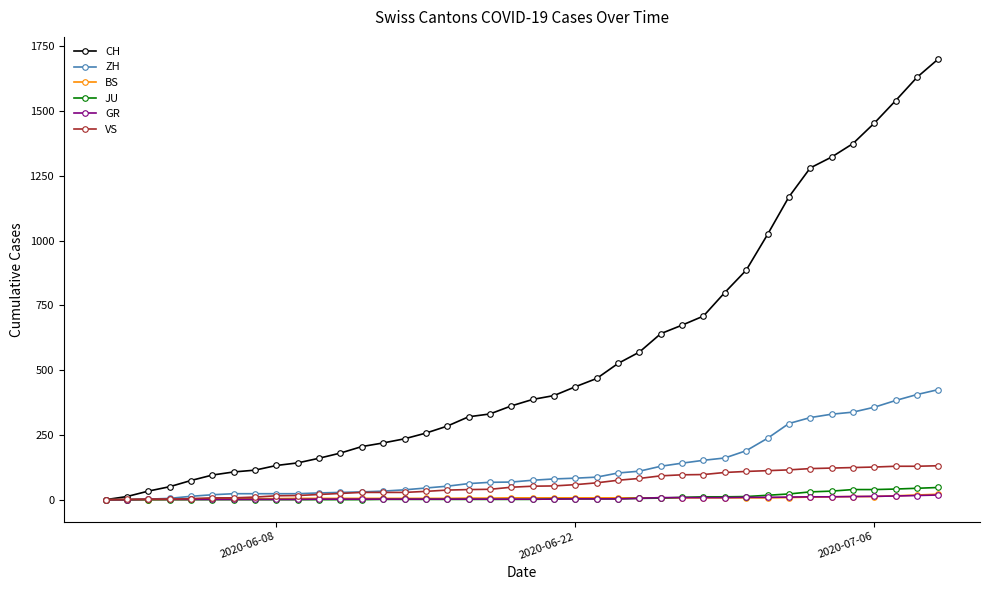

What is the highest value of the VS series?

131